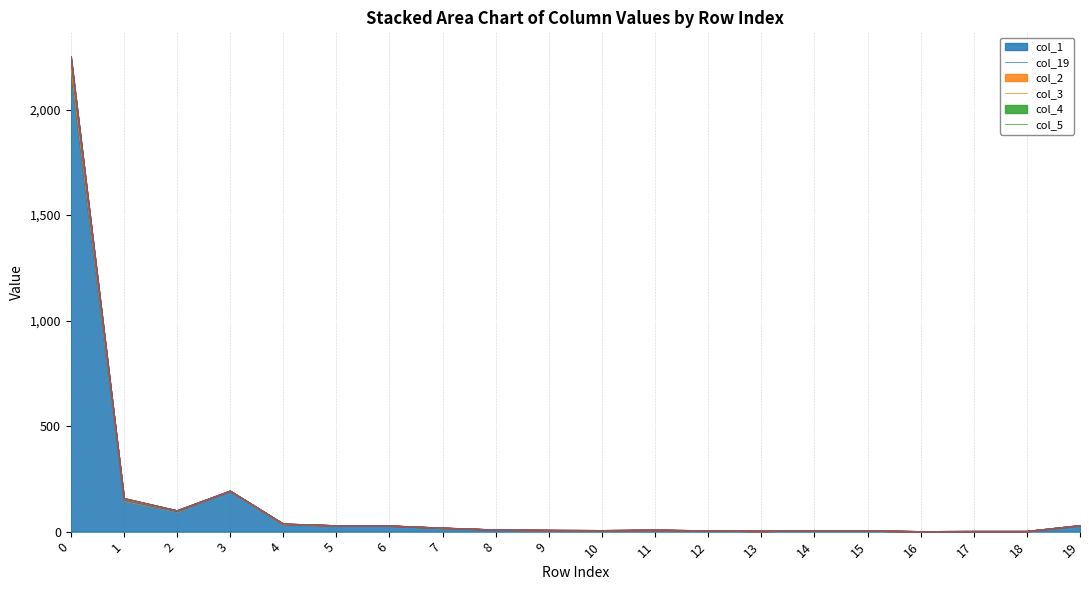

What is the maximum value for col_4?

4